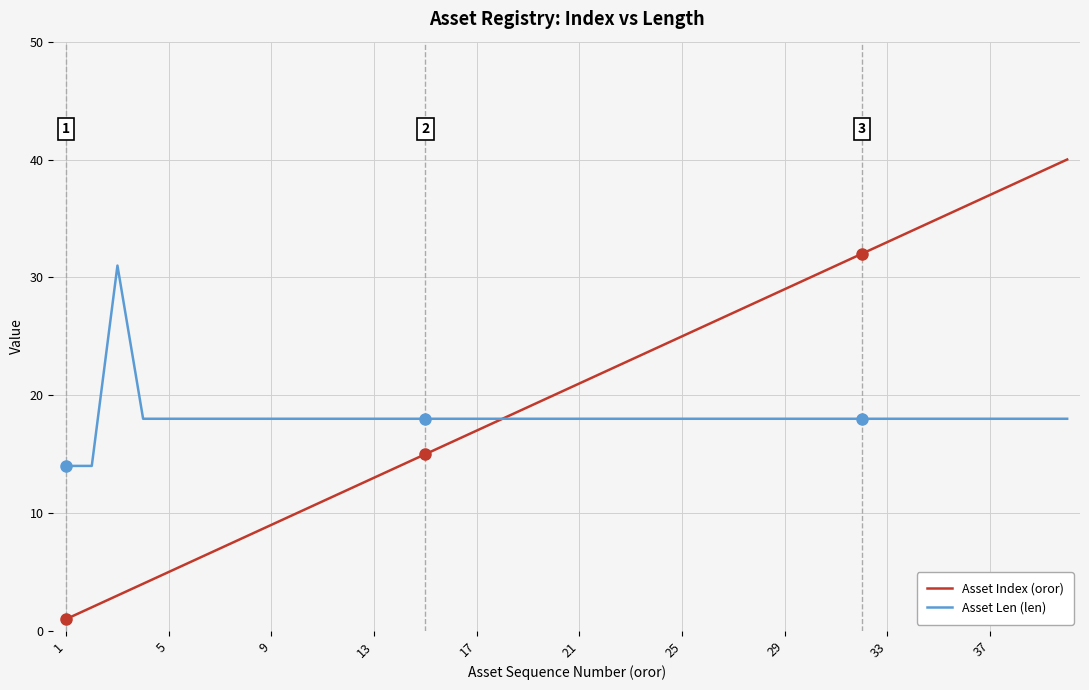

Which series has the widest spread of values?

Asset Index (oror)